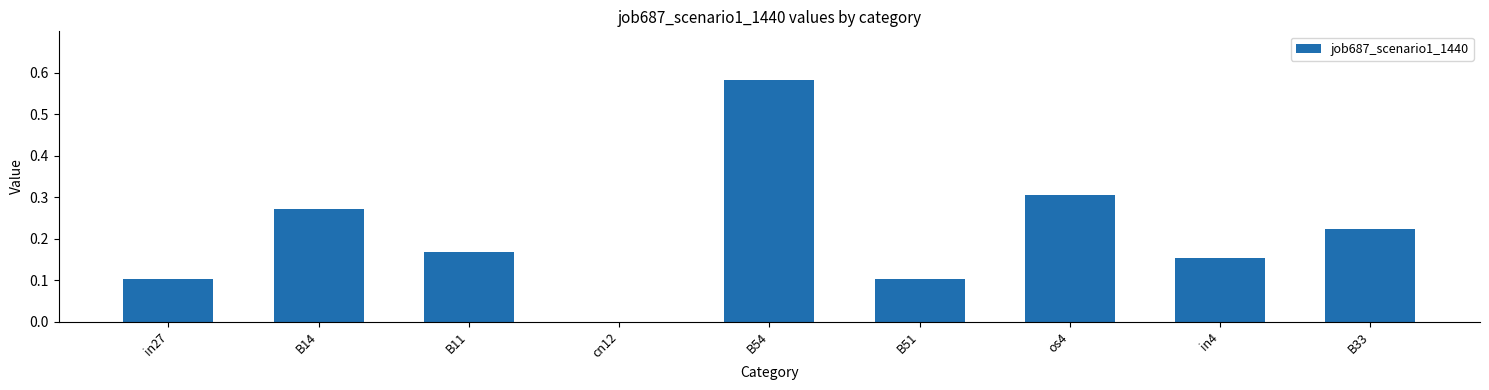

Which label corresponds to the largest value in the chart?

B54